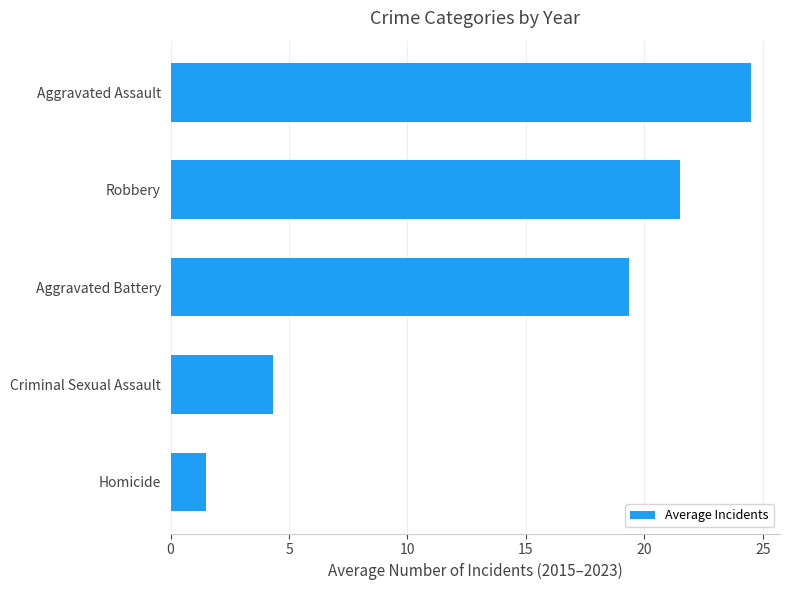

At which category does the chart reach its peak across all series?

Aggravated Assault